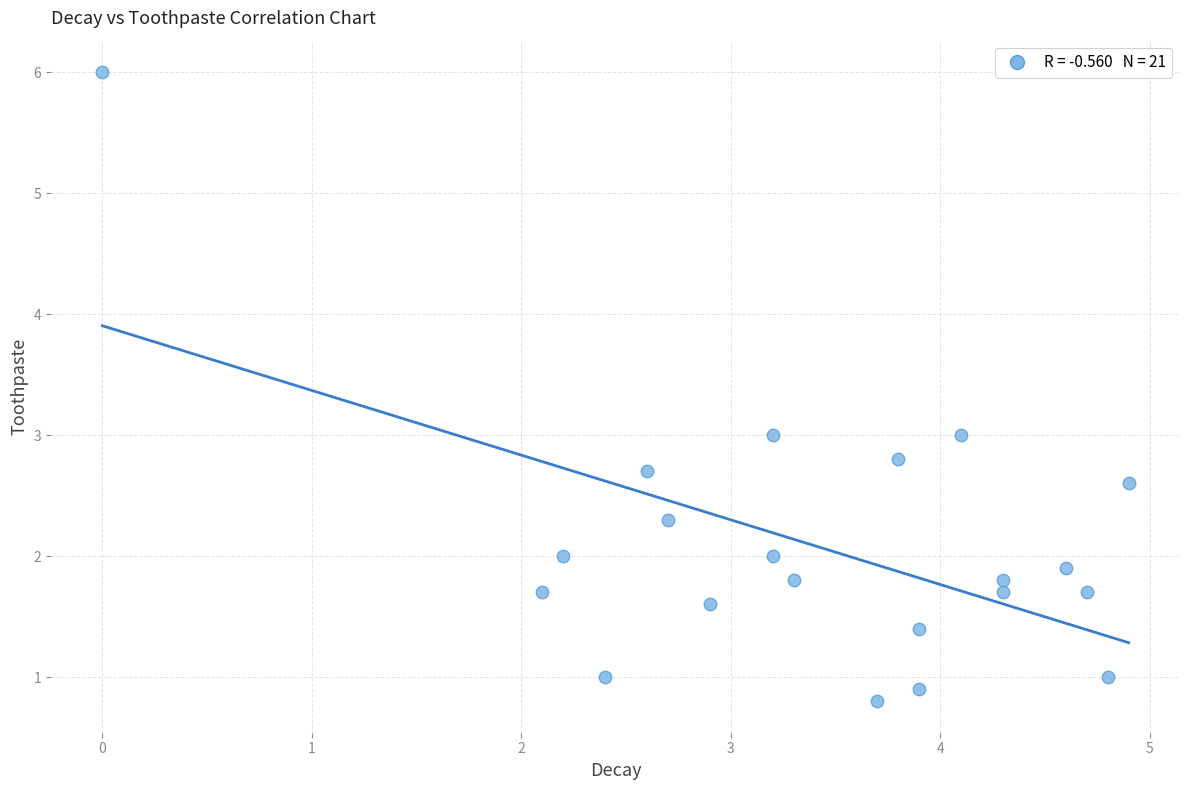

What is the range of Y values (max minus min)?

5.2